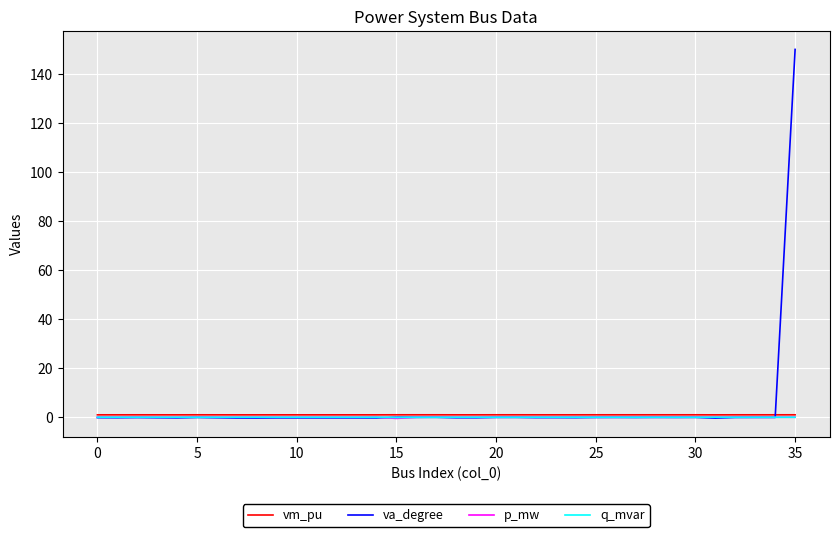

What is the maximum value for va_degree?

150.0